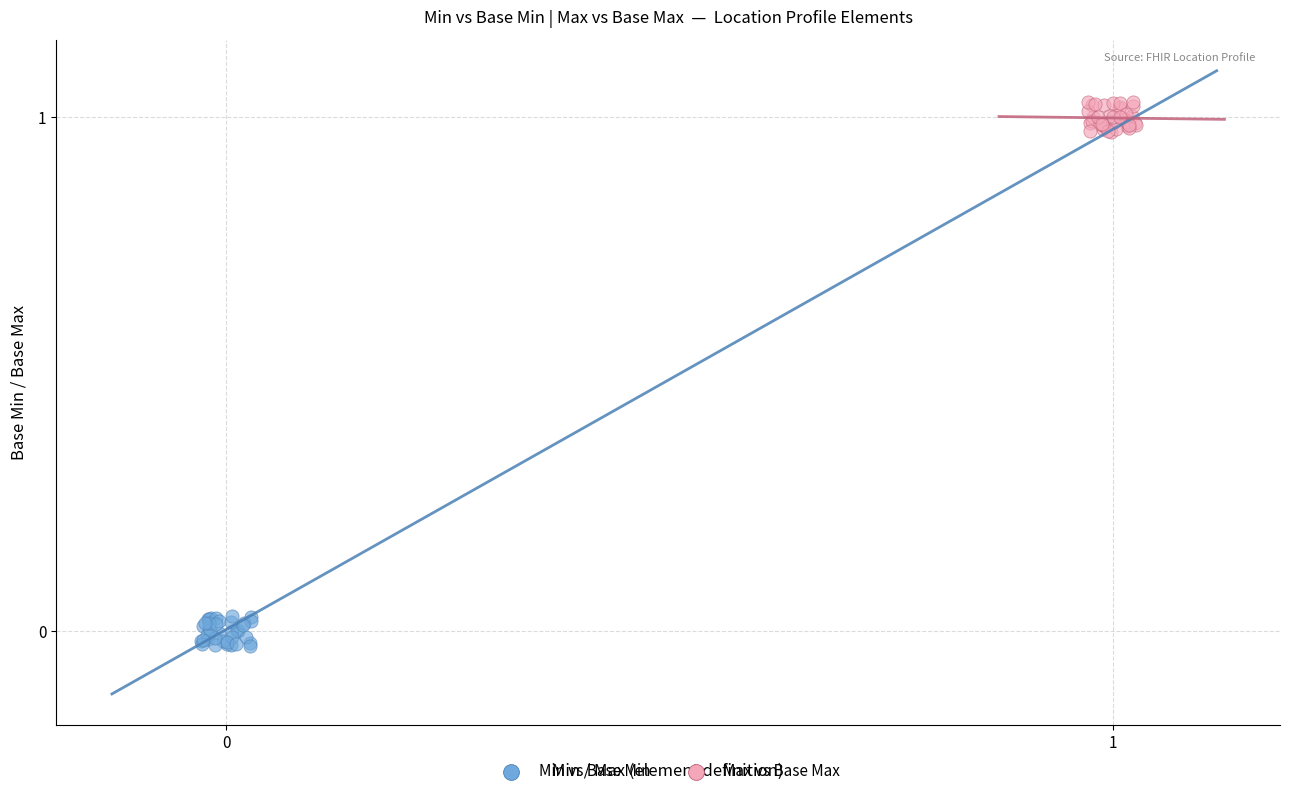

Which series contains the lowest Y value?

Min vs Base Min